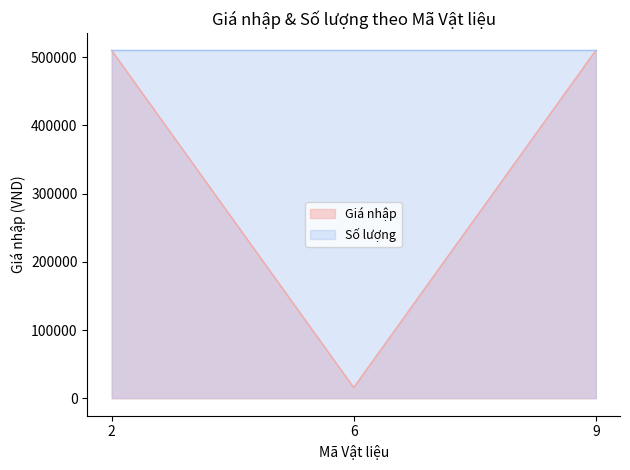

What is the maximum value shown in the chart?

510000.0